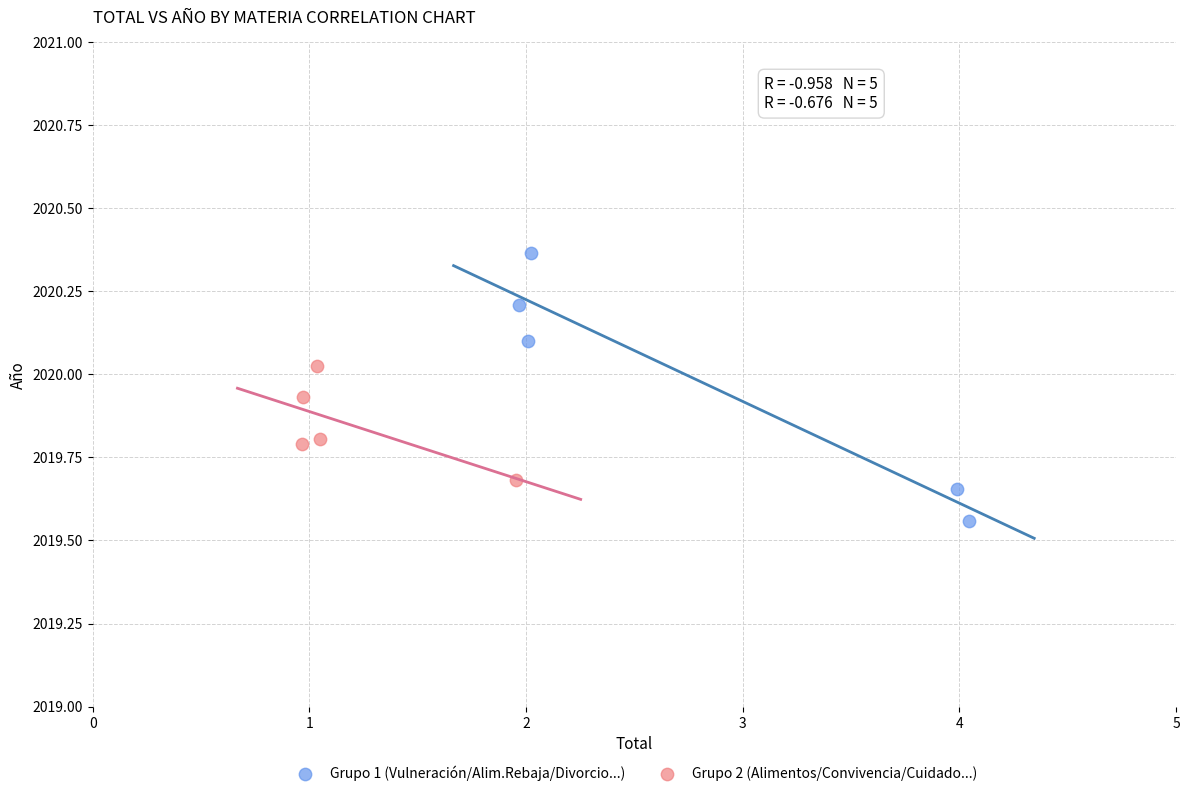

Which series reaches the maximum Y coordinate?

Grupo 1 (Vulneración/Alim.Rebaja/Divorcio...)